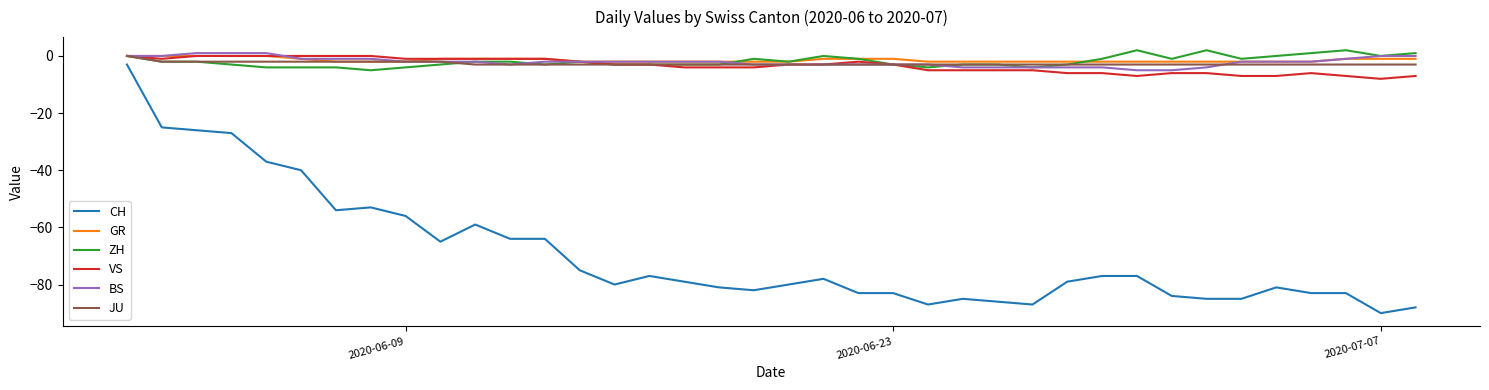

How many lines are shown in the chart?

6